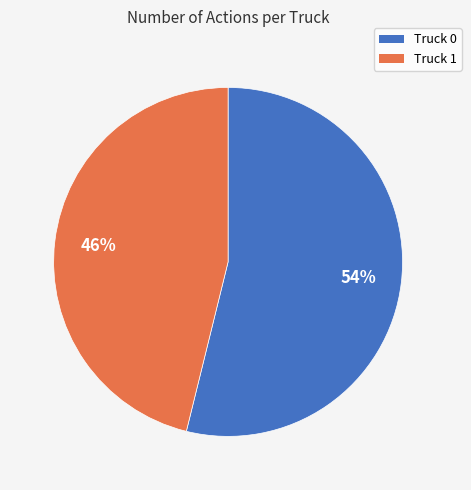

To the nearest percent, what is the combined percentage of Truck 0 and Truck 1?

100%